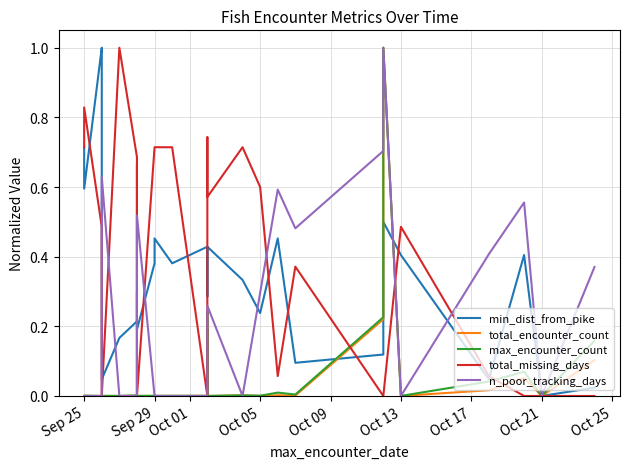

Which series has the widest spread of values?

min_dist_from_pike